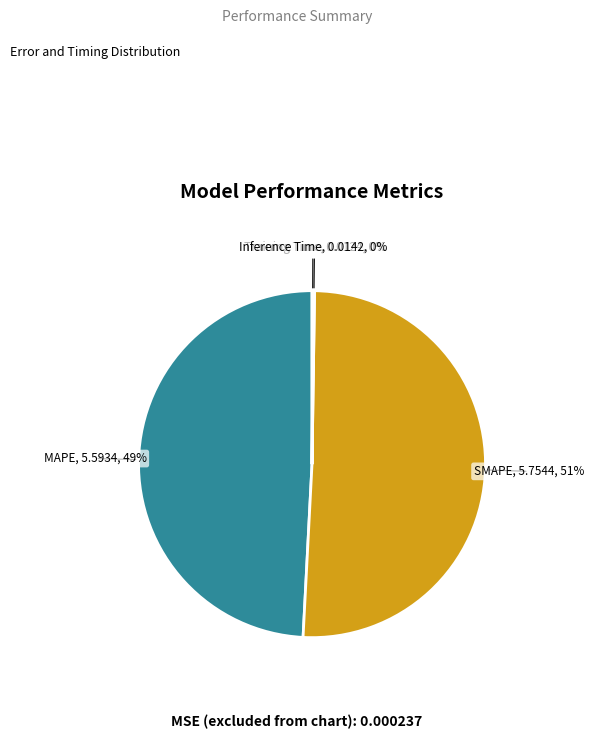

Is the sum of SMAPE and MAPE greater than half?

Yes